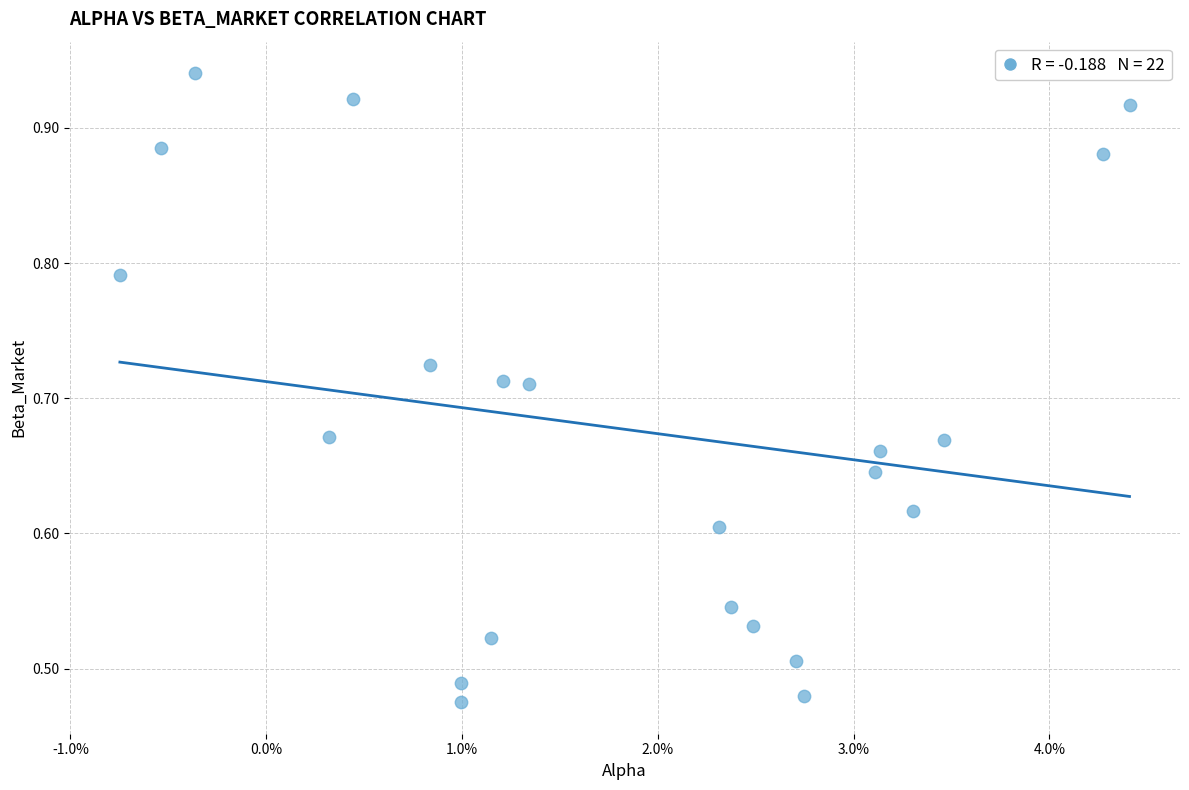

Count the number of points in this scatter plot.

22